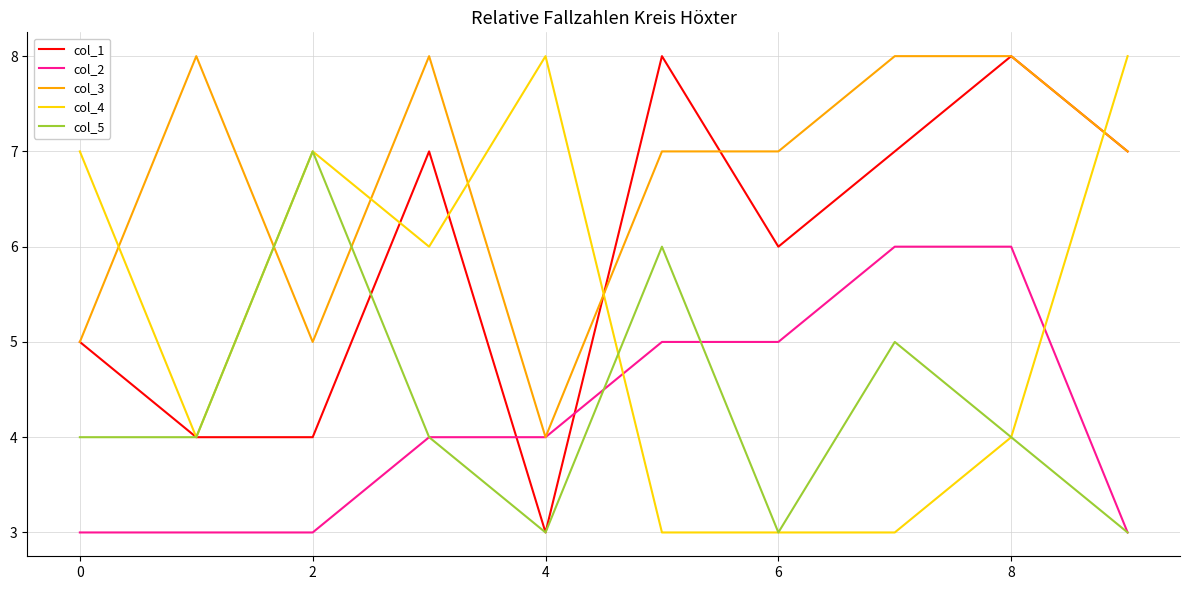

What is the maximum value shown in the chart?

8